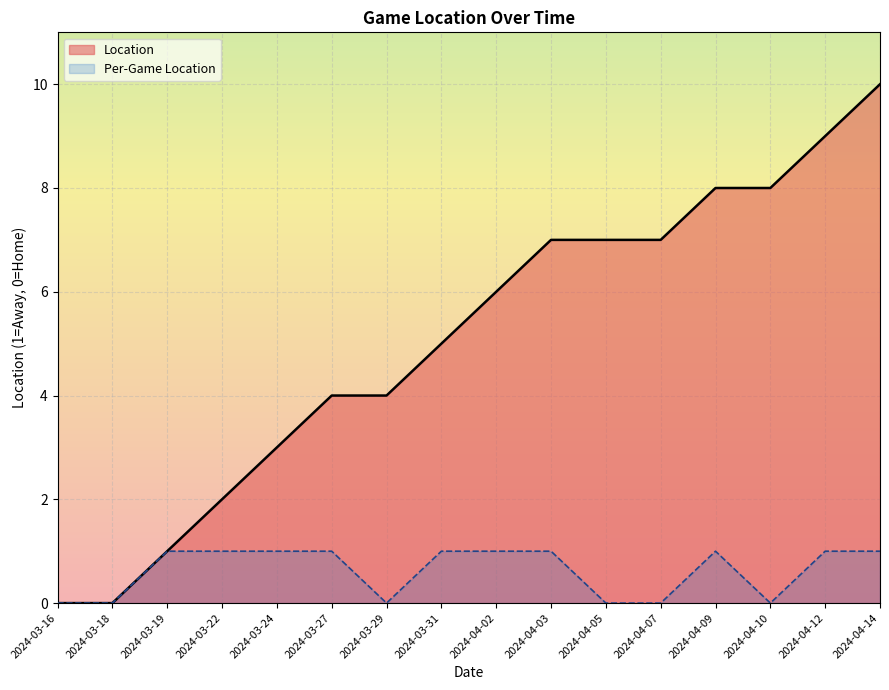

How many lines are shown in the chart?

2